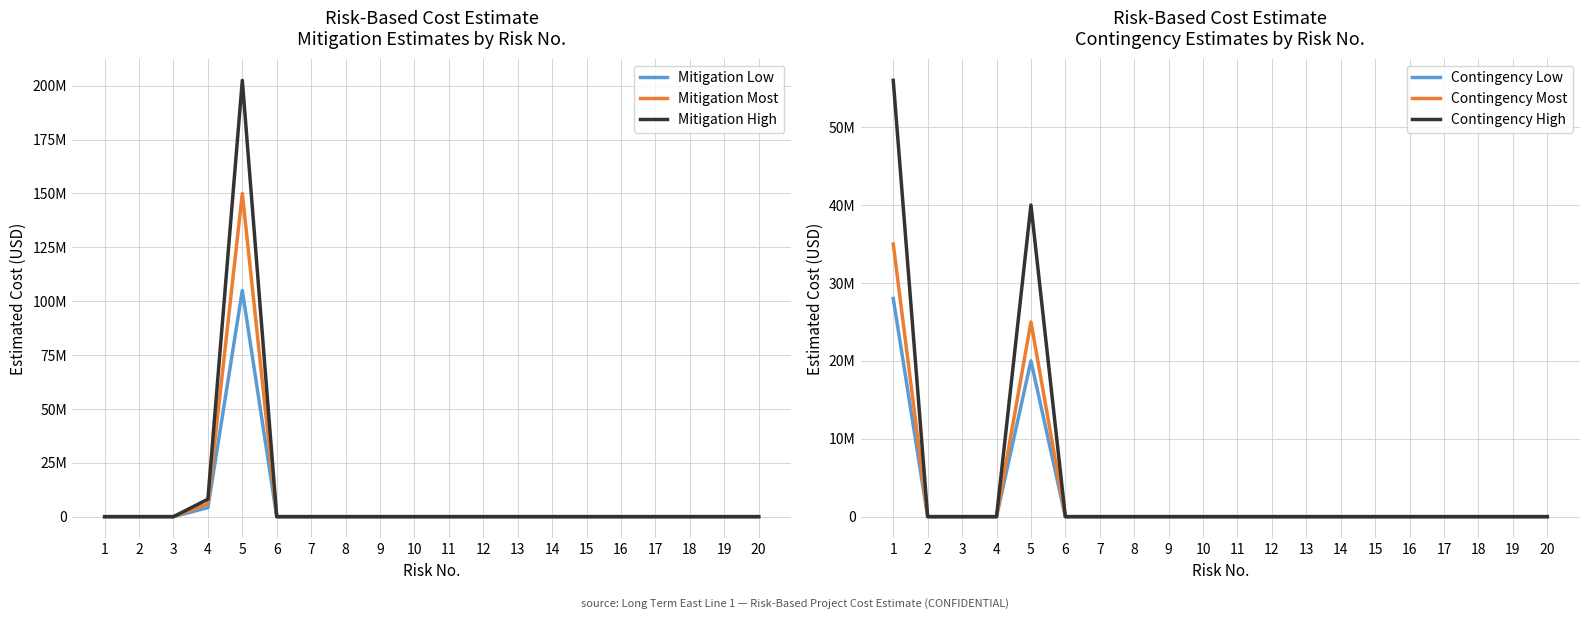

True or false: Mitigation Most has a value of 0 at 12.

True